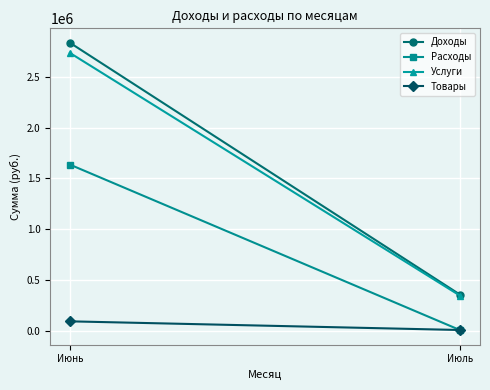

Is it true that Товары equals 9910 at Июль?

True